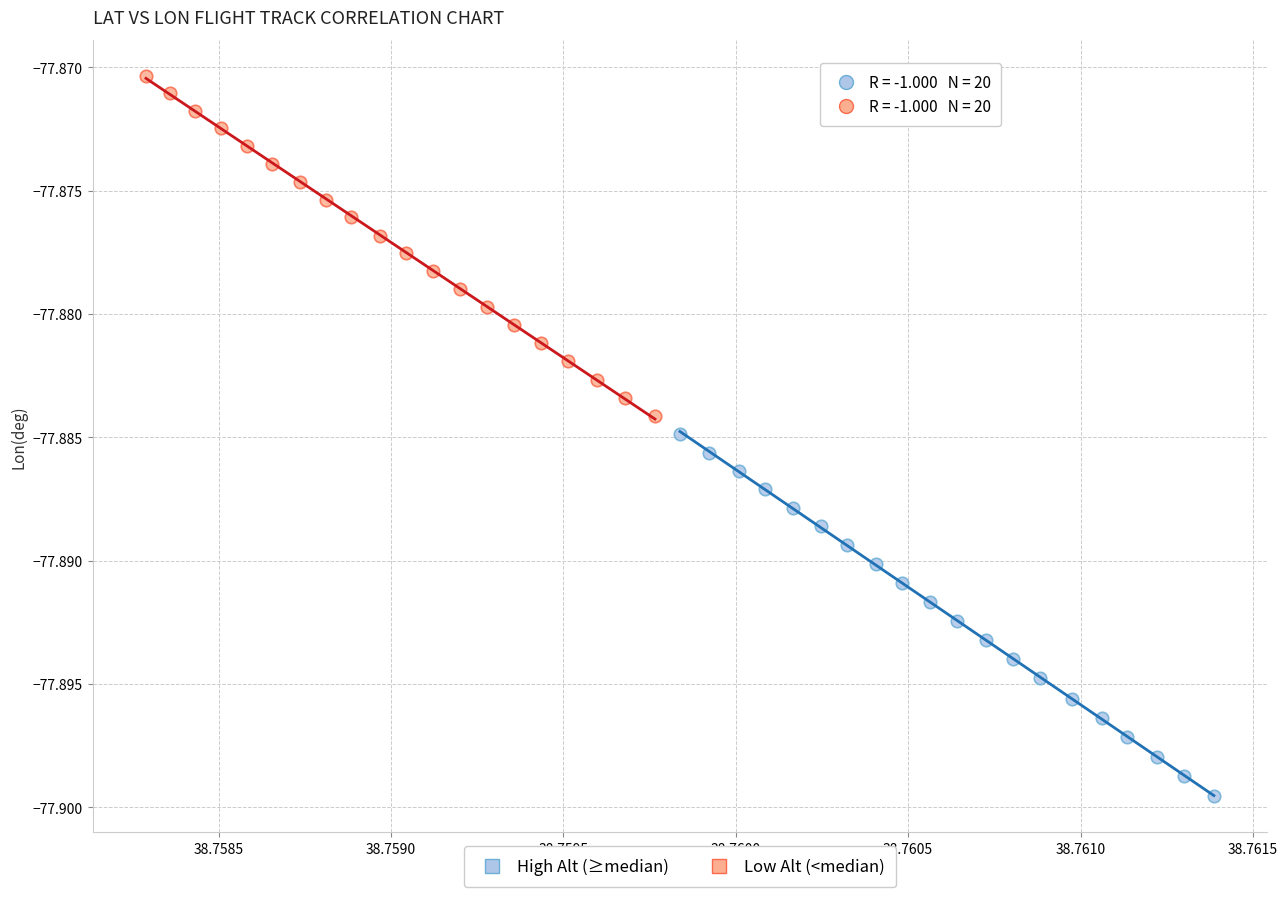

Which series reaches the maximum Y coordinate?

Low Alt (<median)